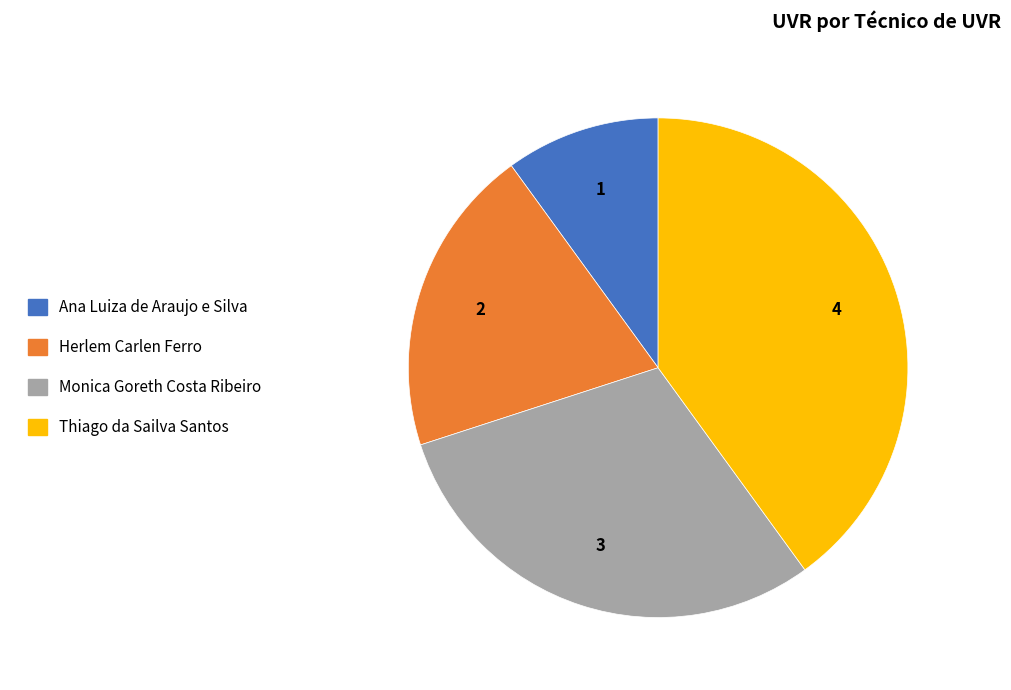

Combined, do Ana Luiza de Araujo e Silva and Herlem Carlen Ferro account for over 50%?

No